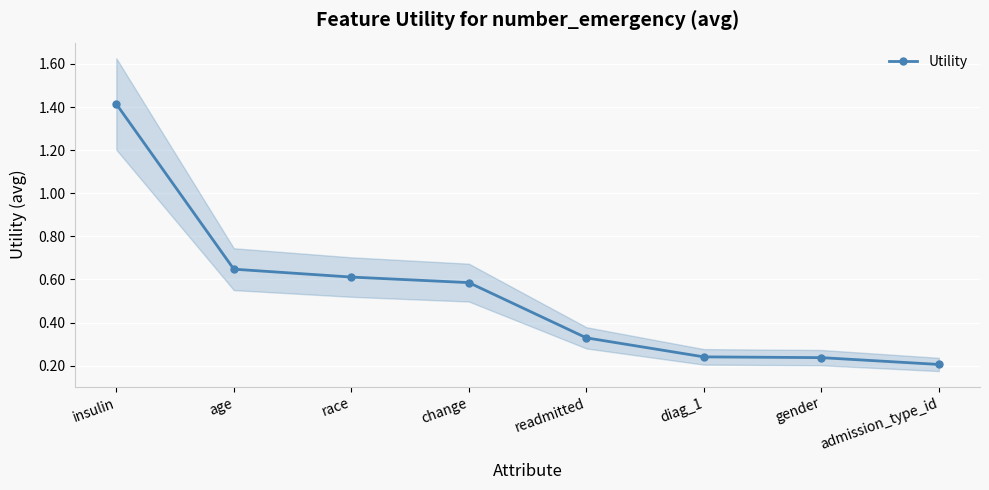

What is the sum of the values at race and change?

1.2